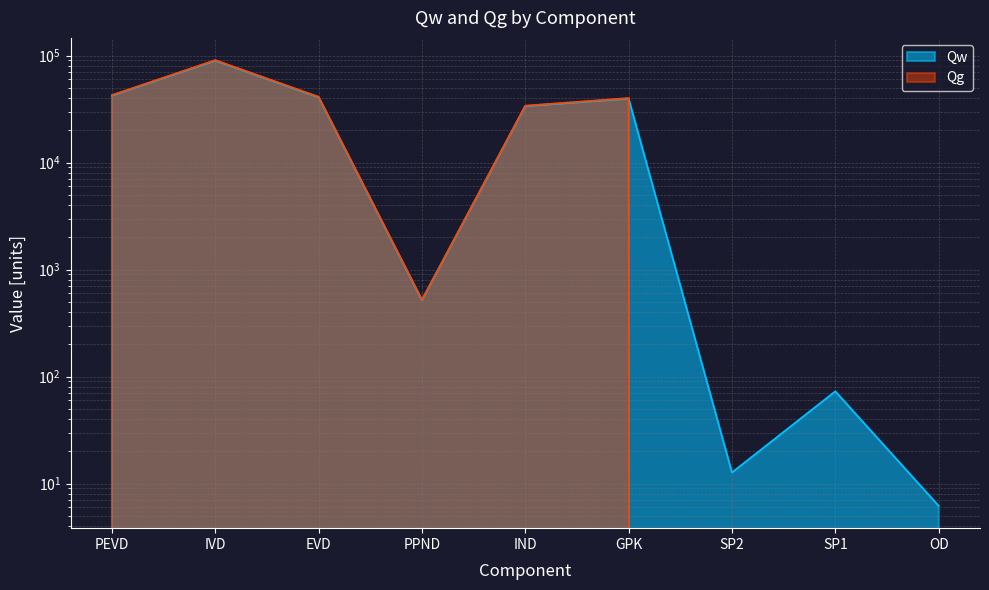

Which category has the highest value across all series?

IVD